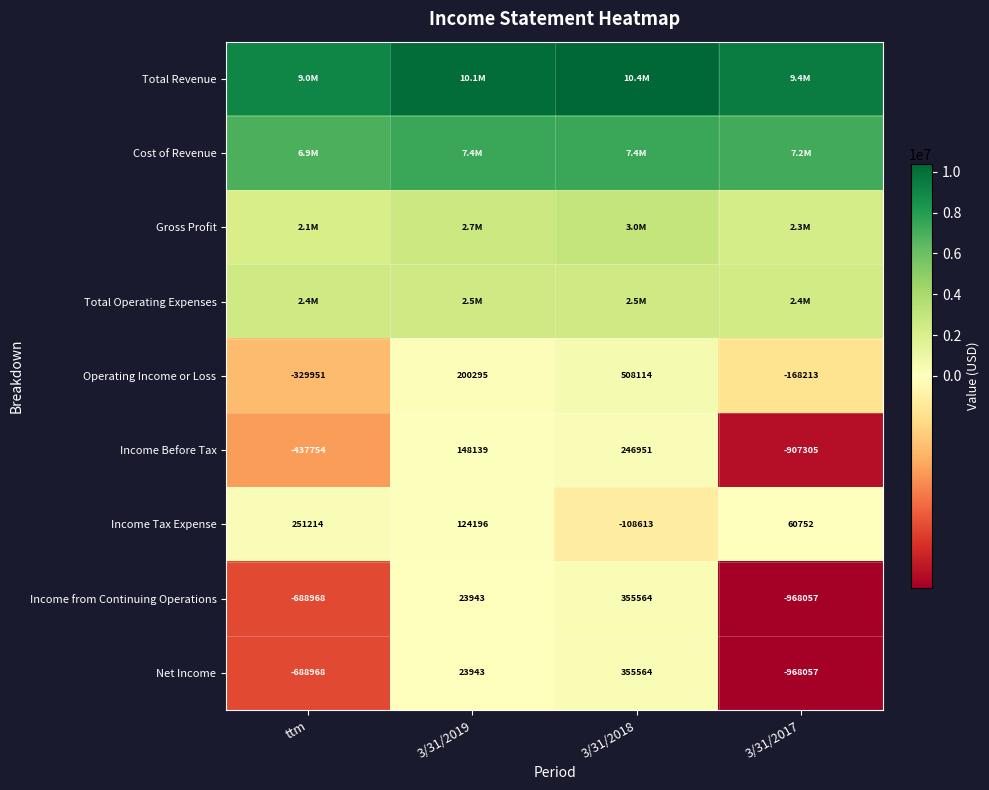

Rank the categories by Net Income value from lowest to highest.

3/31/2017, ttm, 3/31/2019, 3/31/2018